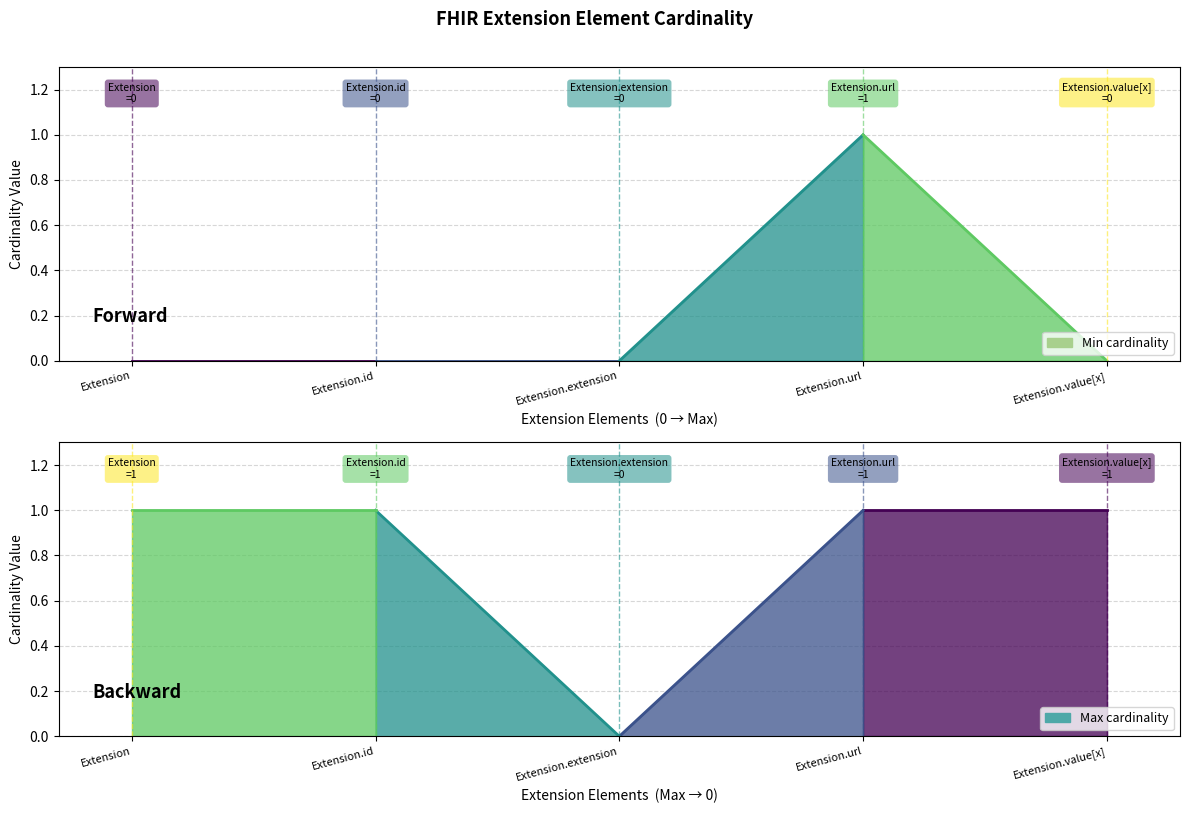

At which category does the chart reach its peak across all series?

Extension.url